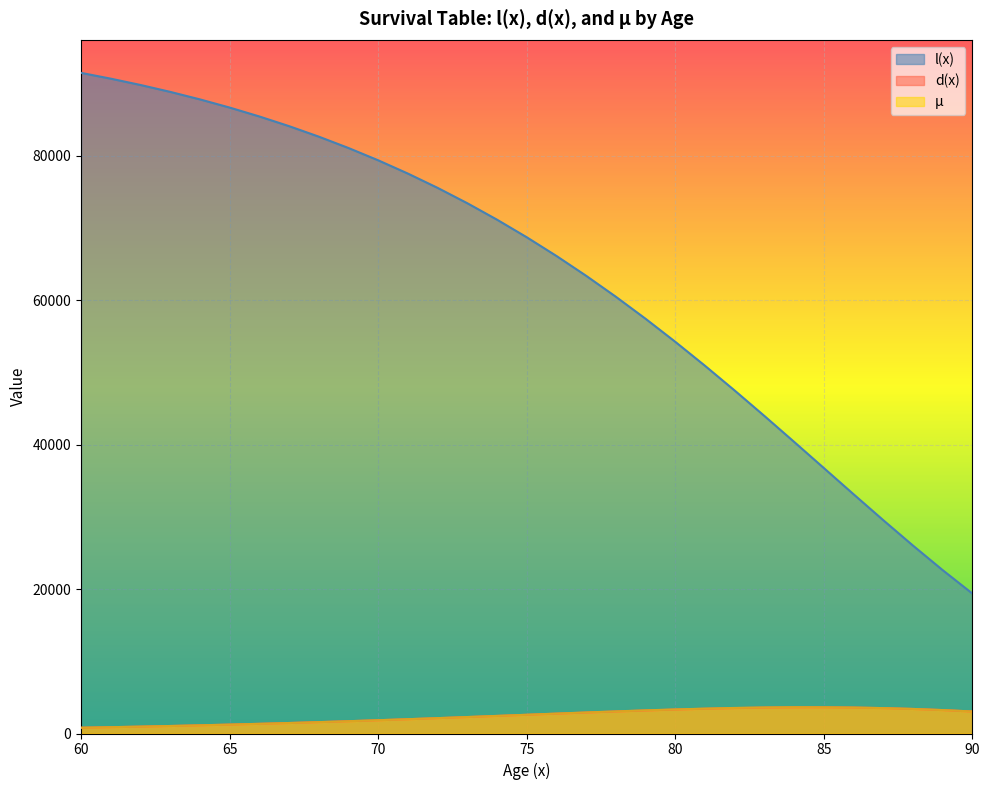

What is the approximate value of l(x) at 64?

87773.6